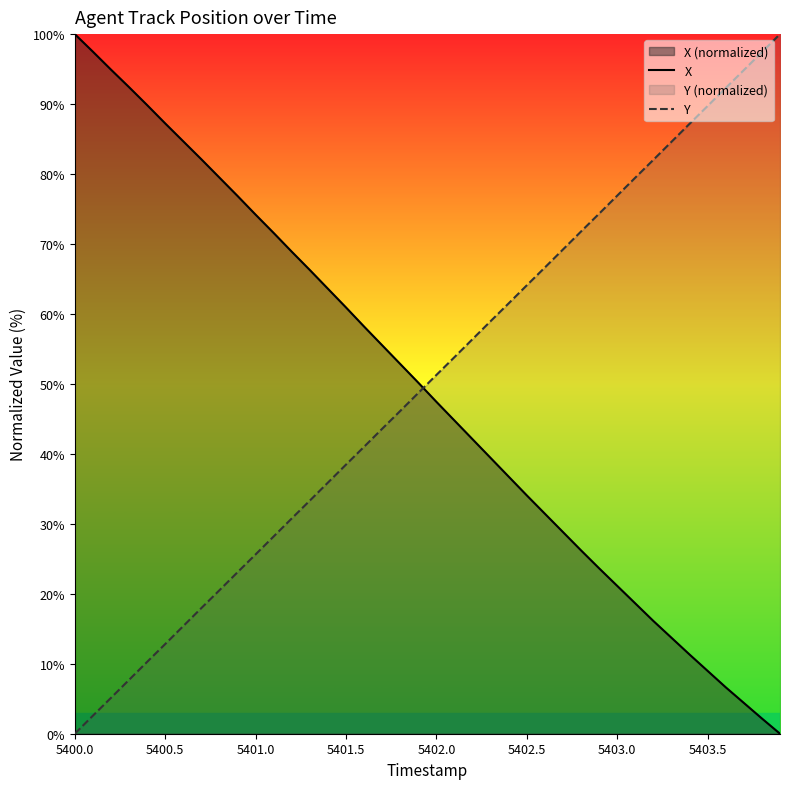

How many distinct data groups are displayed?

2